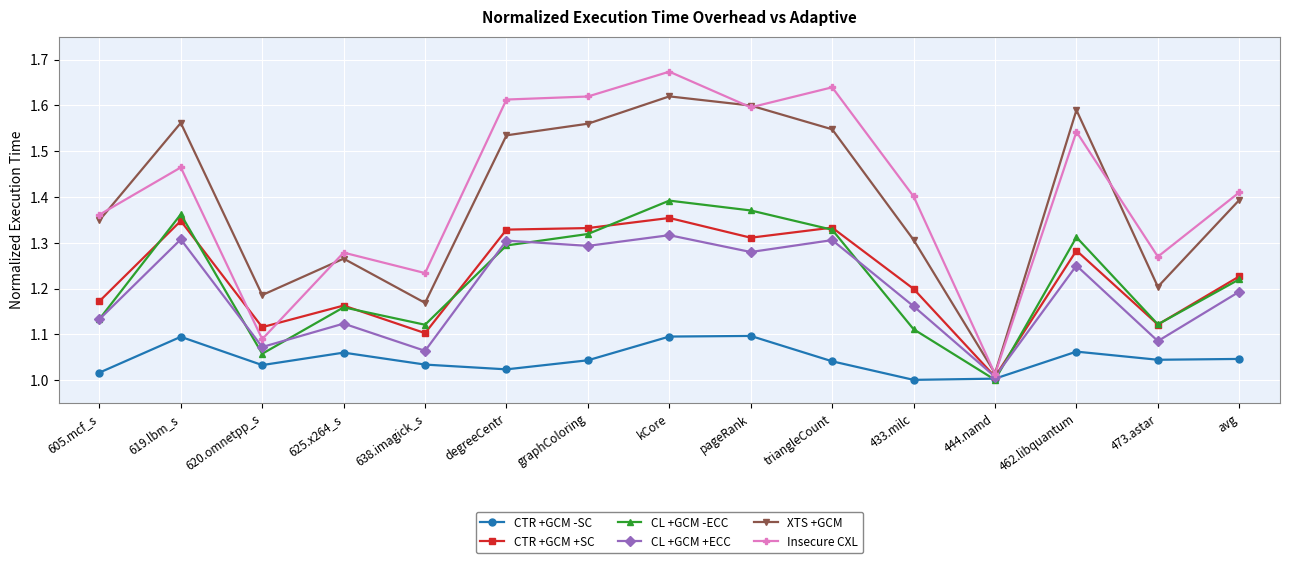

True or false: CL +GCM +ECC has more than 1 interior local peaks.

True